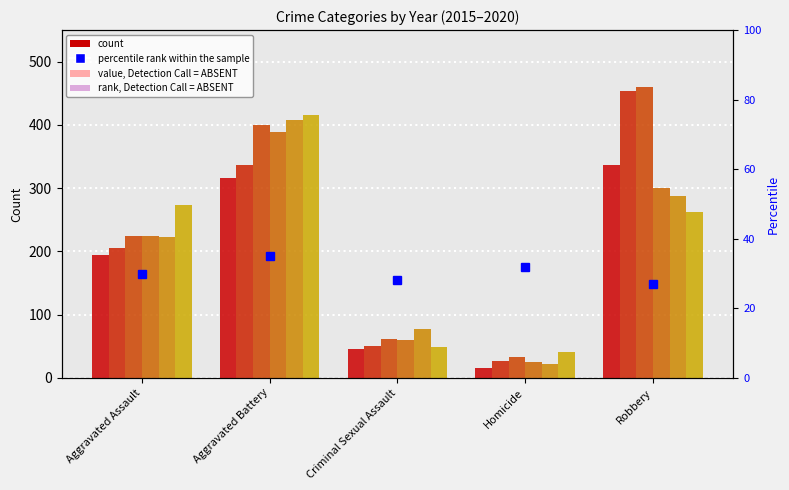

Which label corresponds to the smallest value in the chart?

Homicide